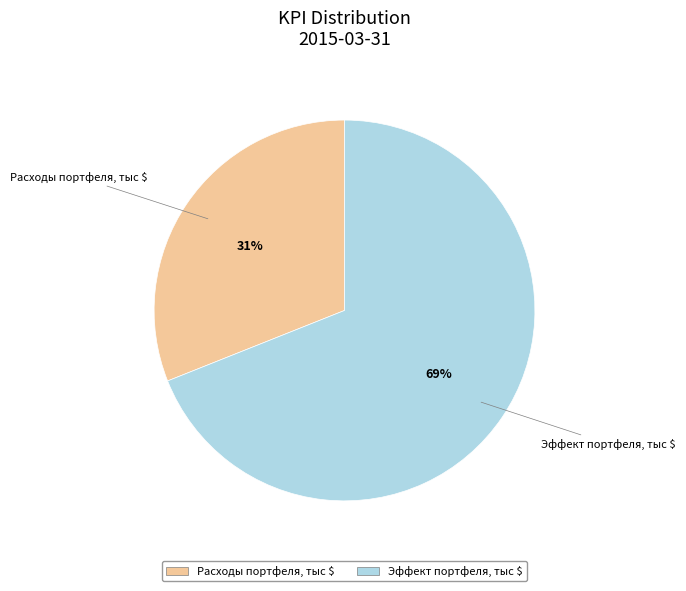

Does any single category account for the majority?

Yes